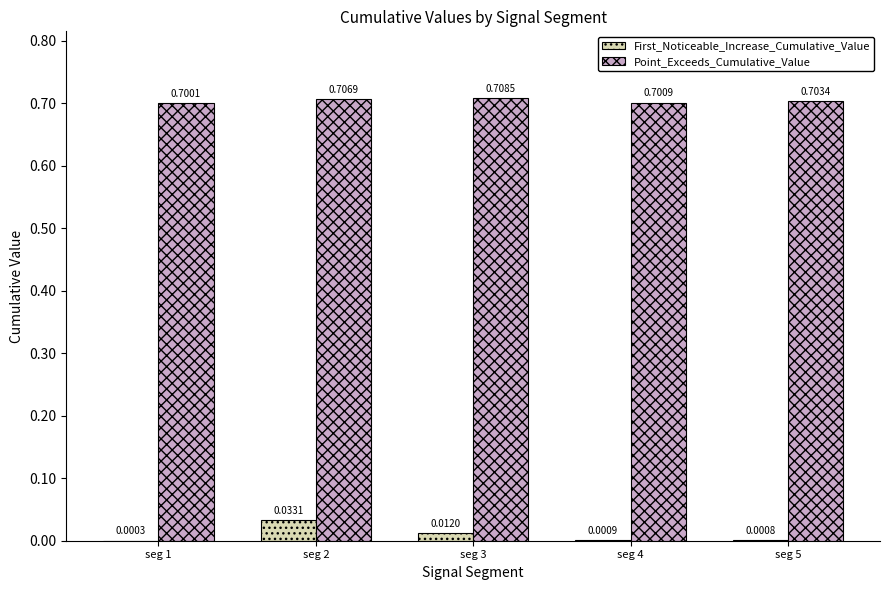

Between seg 3 and seg 5, which series saw the biggest shift?

First_Noticeable_Increase_Cumulative_Value